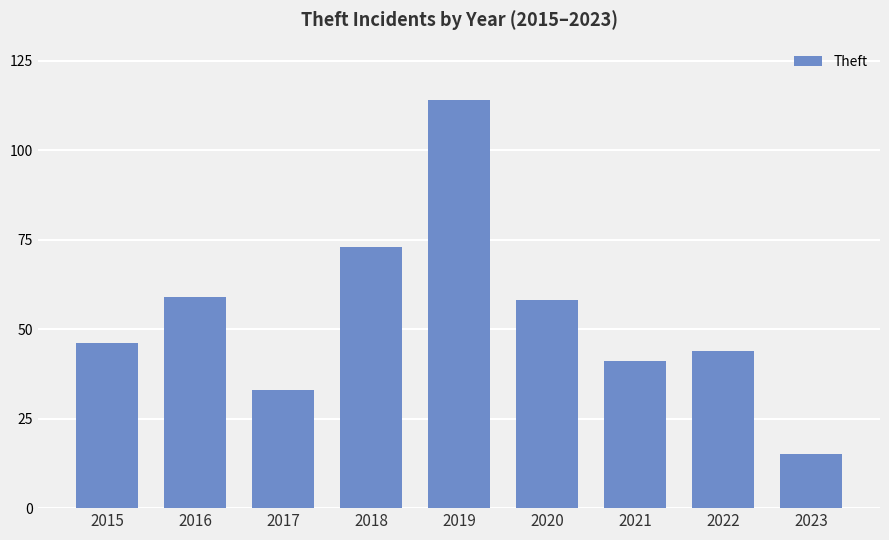

What is the minimum value shown in the chart?

15